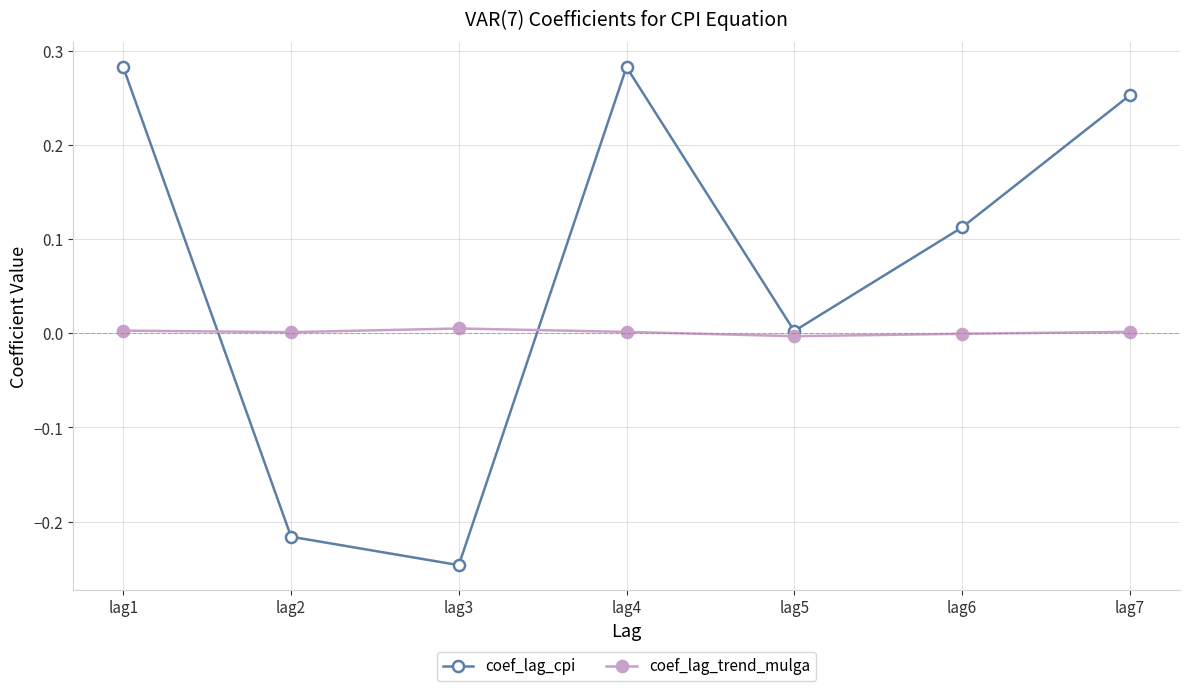

Is the value of coef_lag_trend_mulga at lag7 greater than the value of coef_lag_cpi at lag1?

No